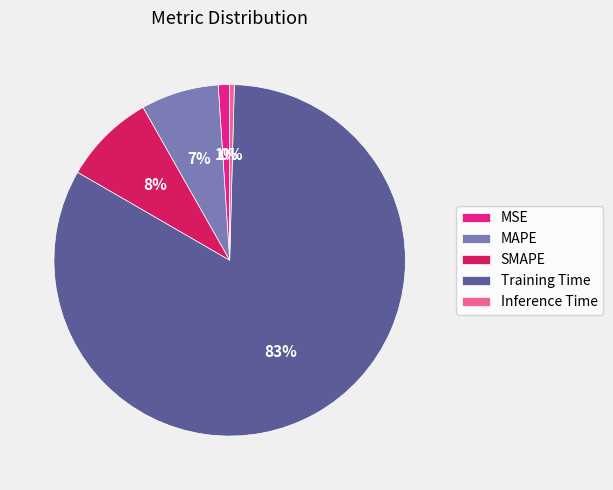

Count the number of slices in the pie.

5